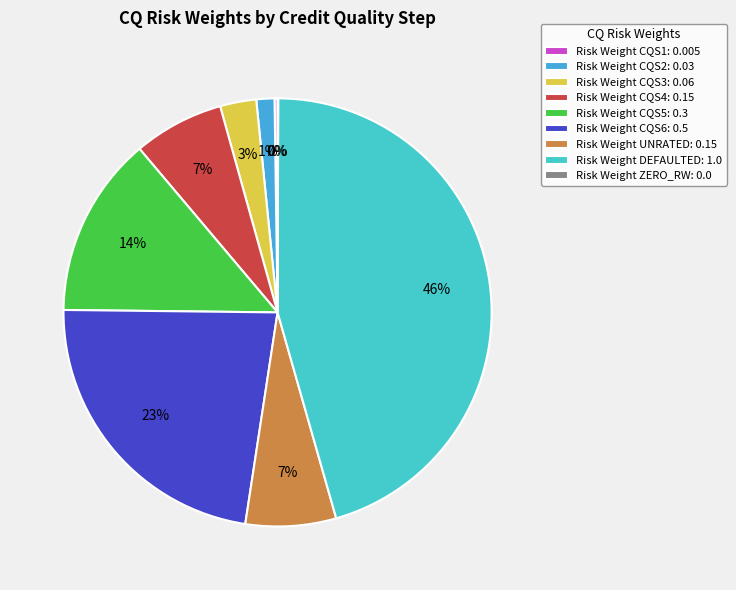

Count the number of slices in the pie.

9